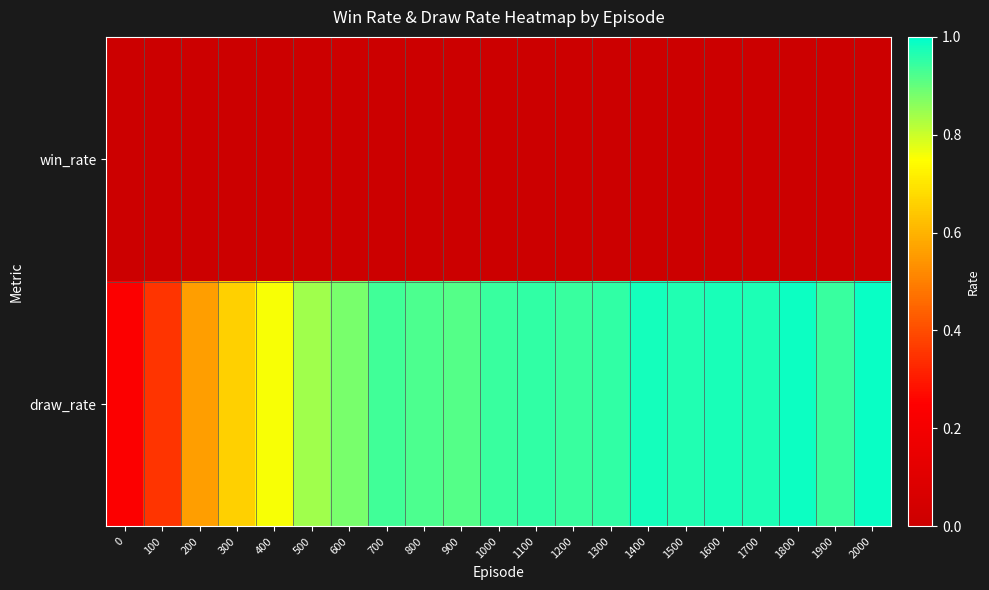

At how many categories does at least one series exceed 0?

21